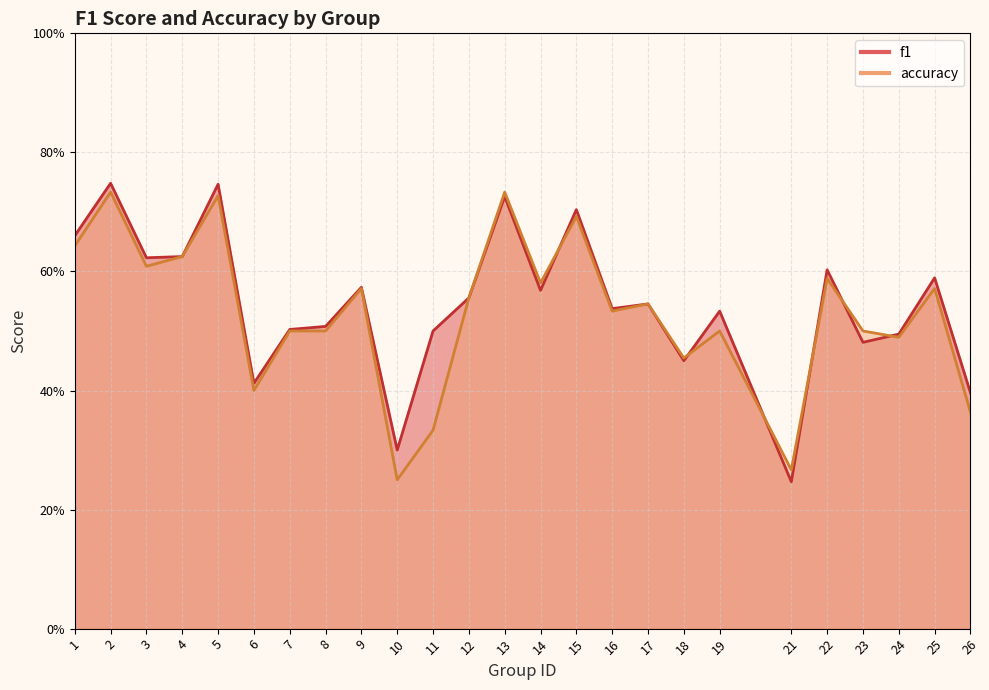

At which label is accuracy closest to 0?

10